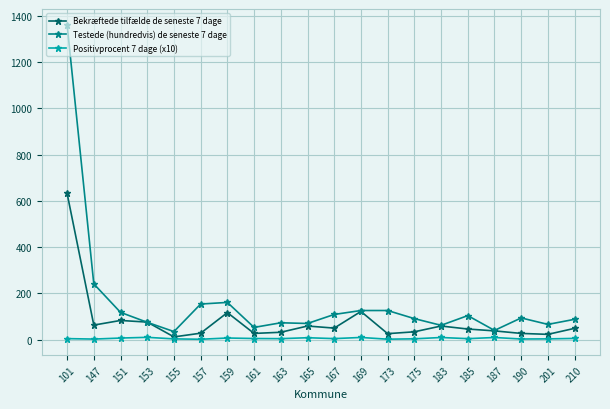

What is the value of the Bekræftede tilfælde de seneste 7 dage point at the 20th from the left?

49.0